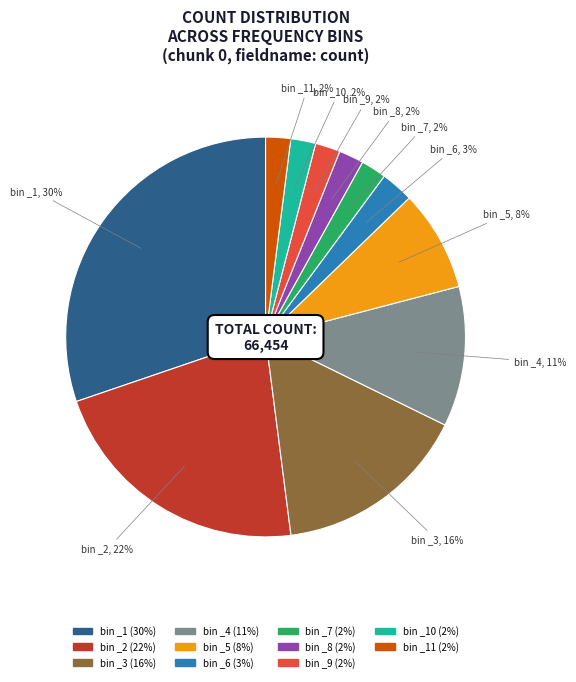

Which category has the biggest portion of the pie?

bin _1